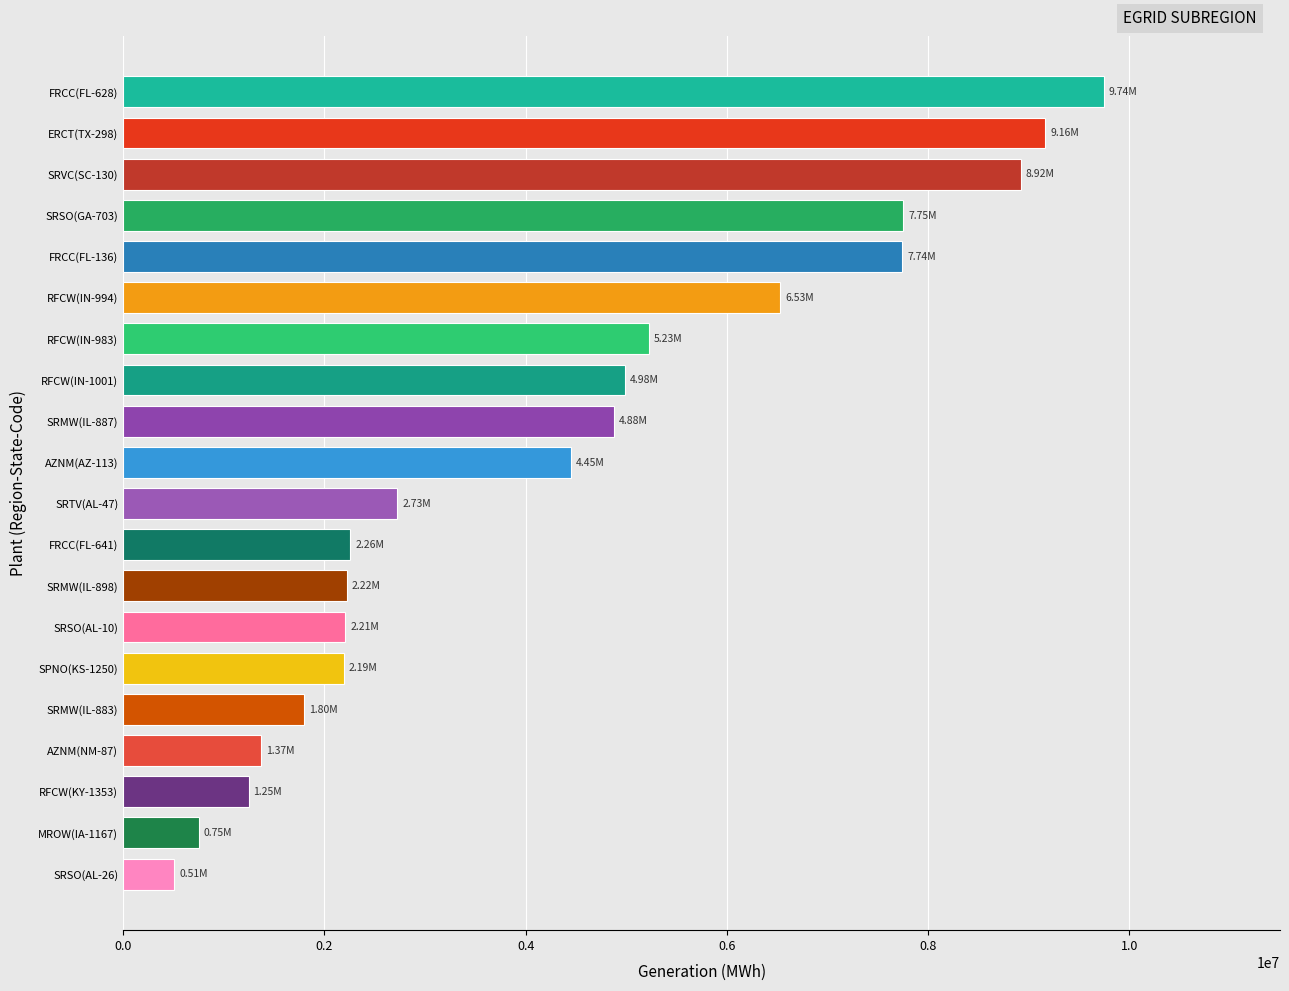

What is the average value?

4333370